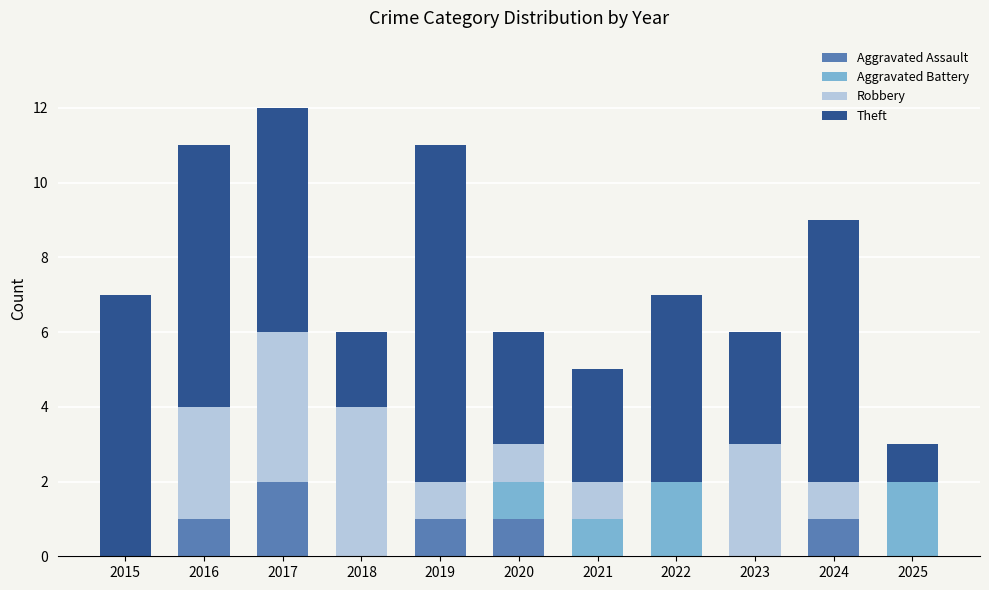

The Aggravated Assault series shows 0 at 2020. True or false?

False